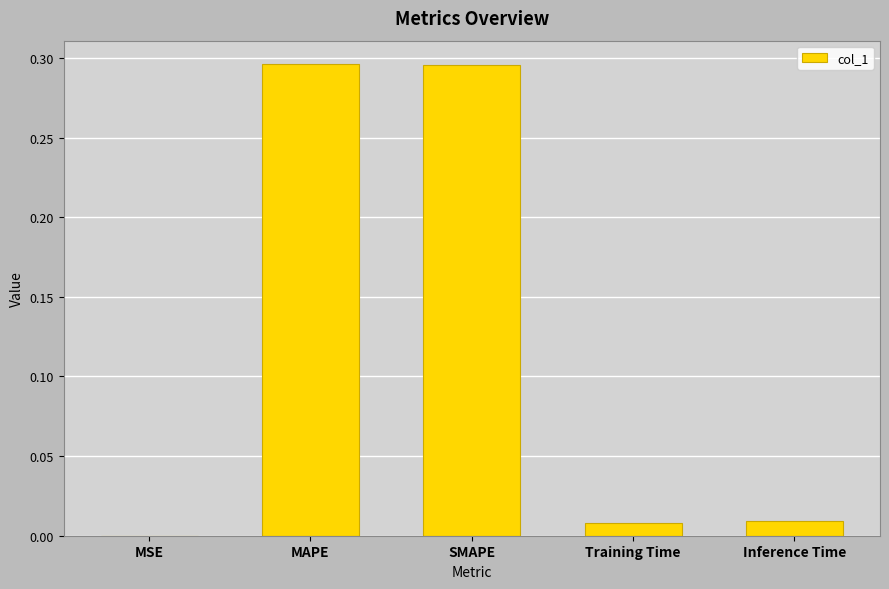

What is the sum of all values?

0.6